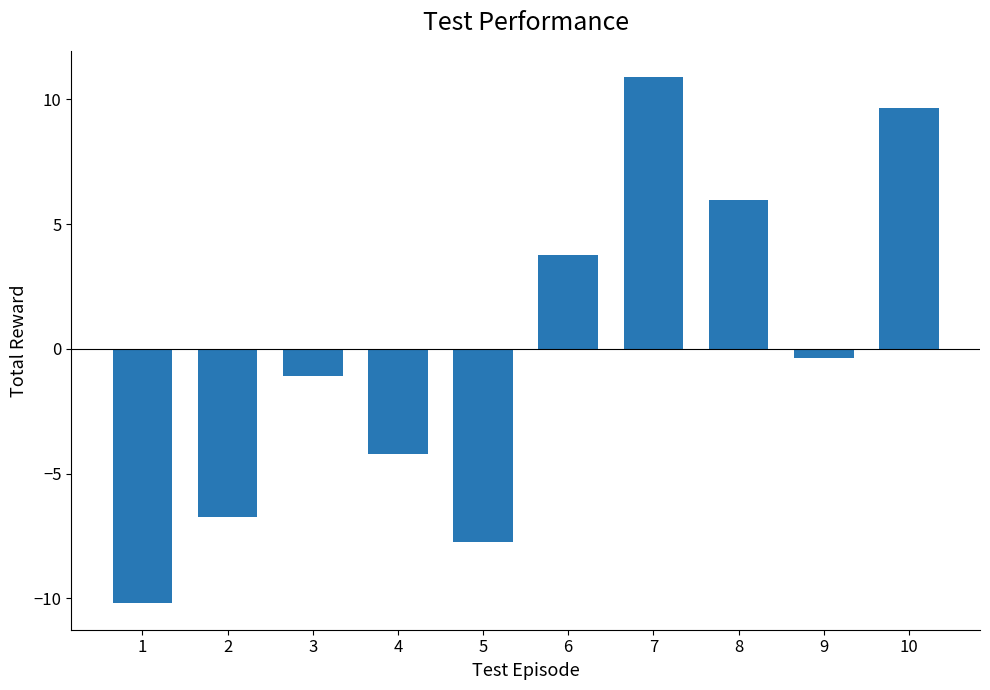

List the labels in order of value, largest first.

7, 10, 8, 6, 9, 3, 4, 2, 5, 1